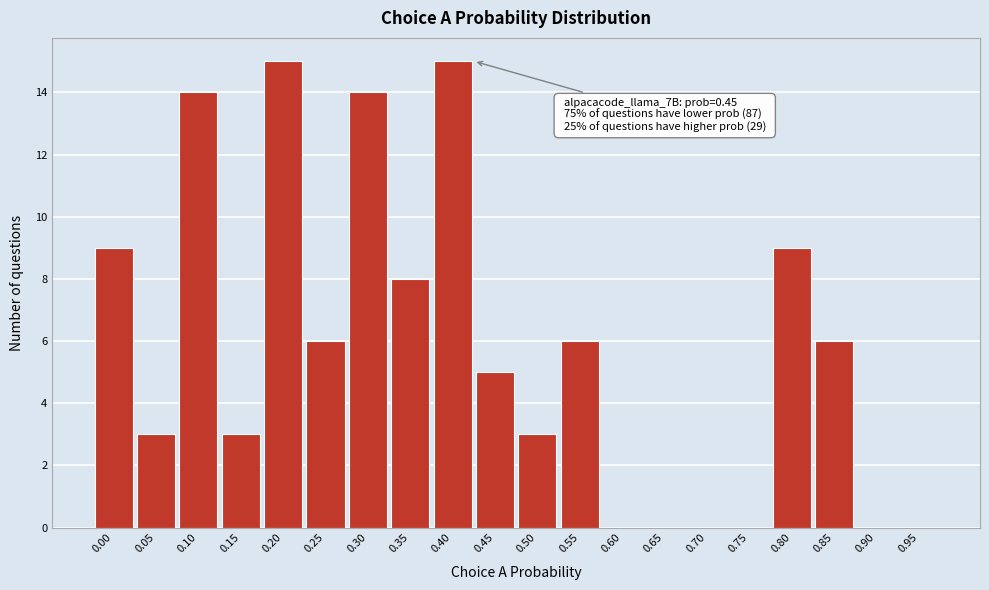

Reading left to right, transcribe all the data shown in this chart.

0.00=9	0.05=3	0.10=14	0.15=3	0.20=15	0.25=6	0.30=14	0.35=8	0.40=15	0.45=5	0.50=3	0.55=6	0.60=0	0.65=0	0.70=0	0.75=0	0.80=9	0.85=6	0.90=0	0.95=0